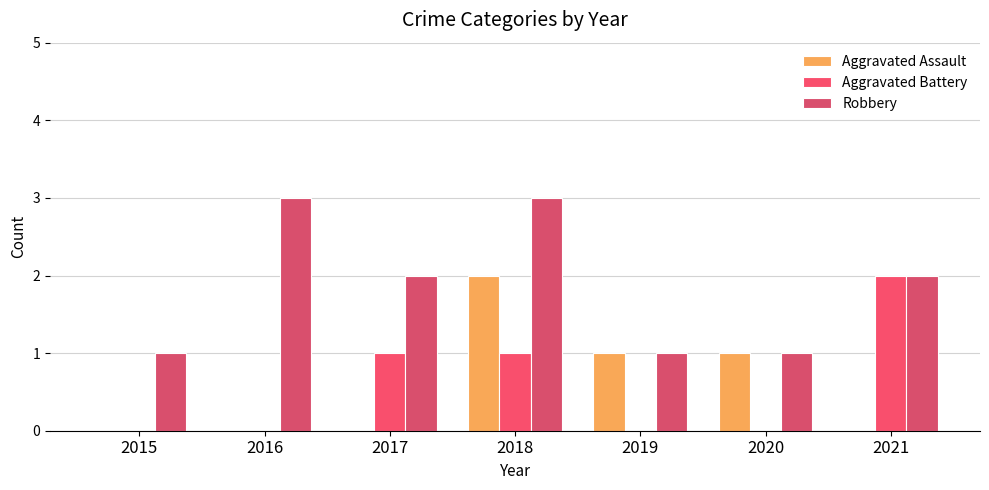

How many categories are shown in the chart?

7